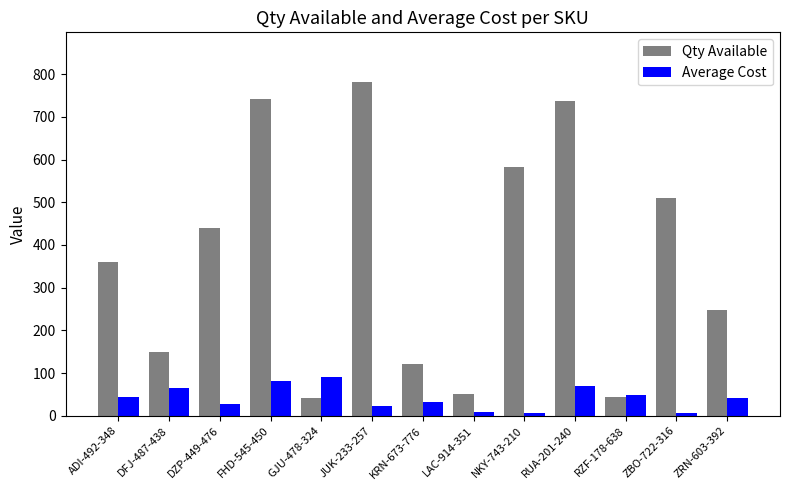

Which series has the largest range (max minus min)?

Qty Available